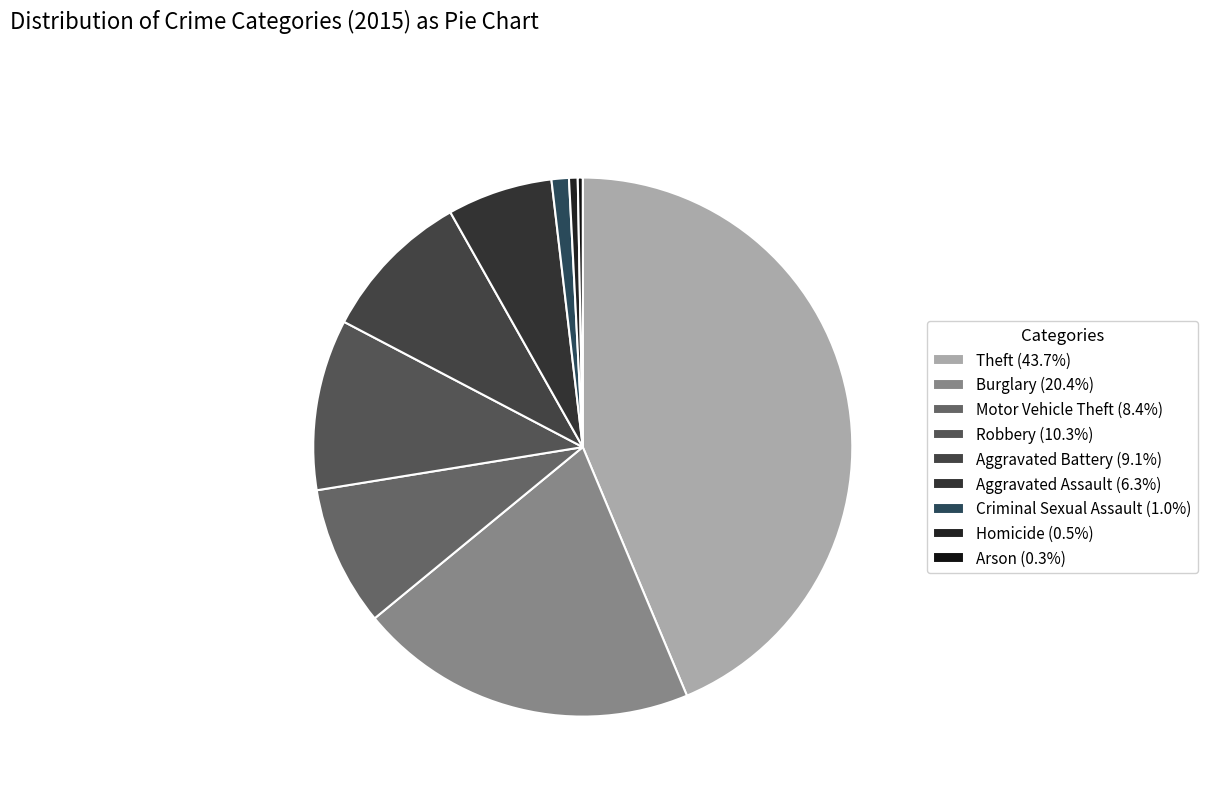

Is there a majority slice in this chart?

No